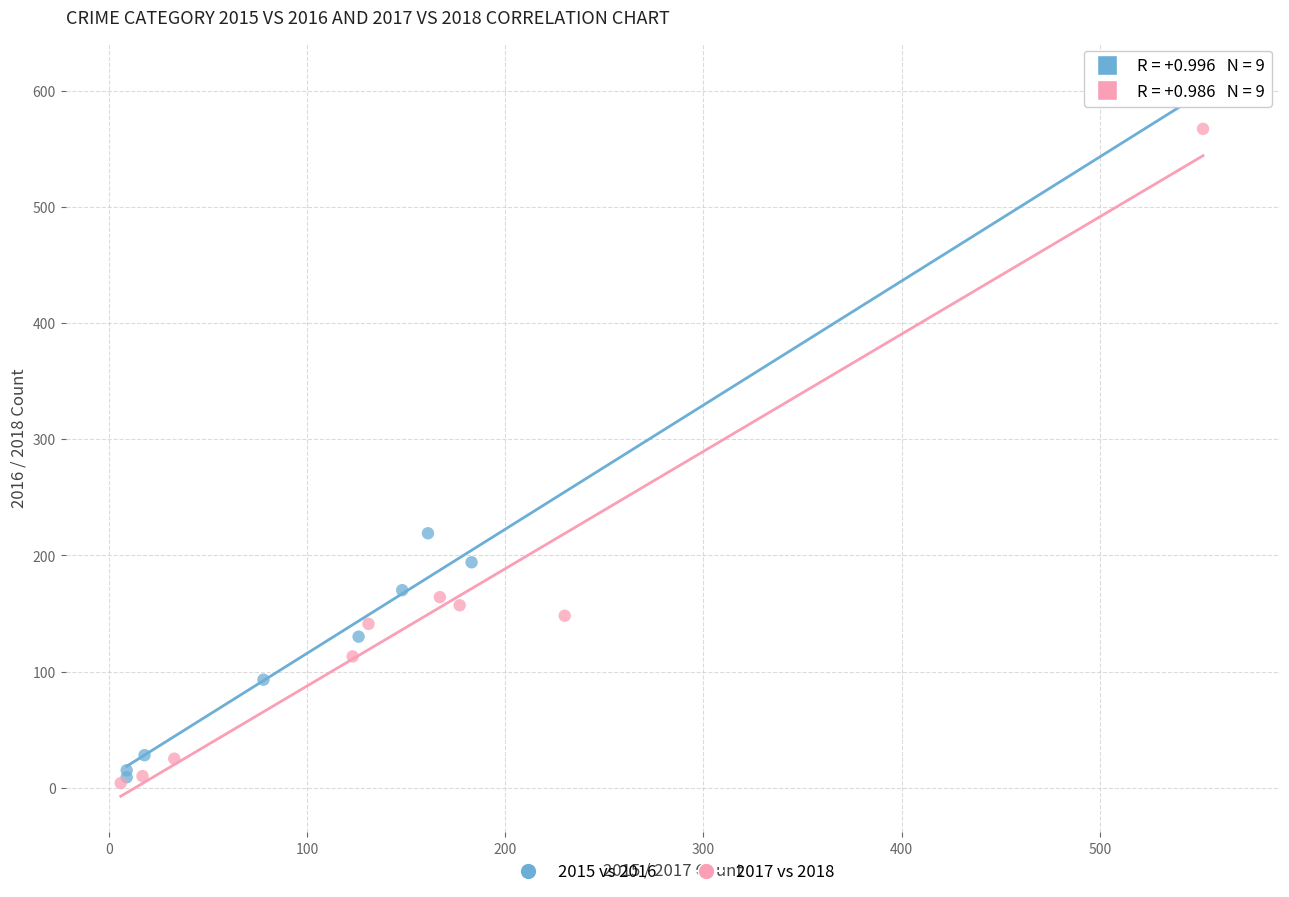

Which series reaches the maximum Y coordinate?

2015 vs 2016